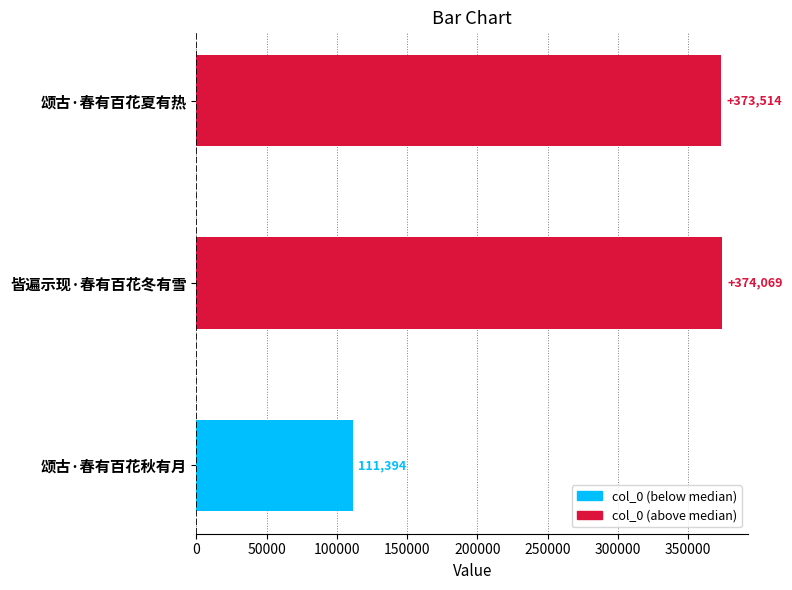

What is the difference between the maximum and minimum values?

262675